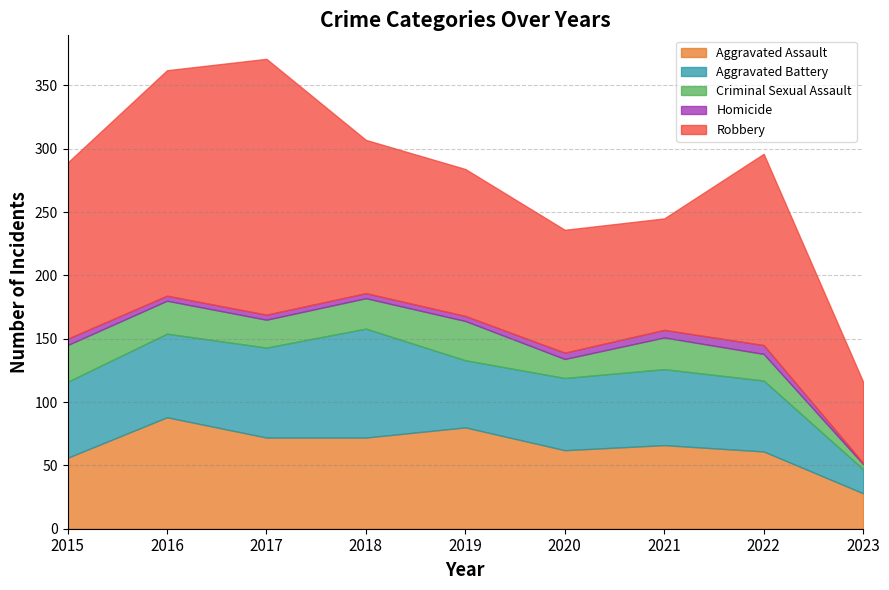

How many interior local valleys does the Aggravated Battery series have?

1